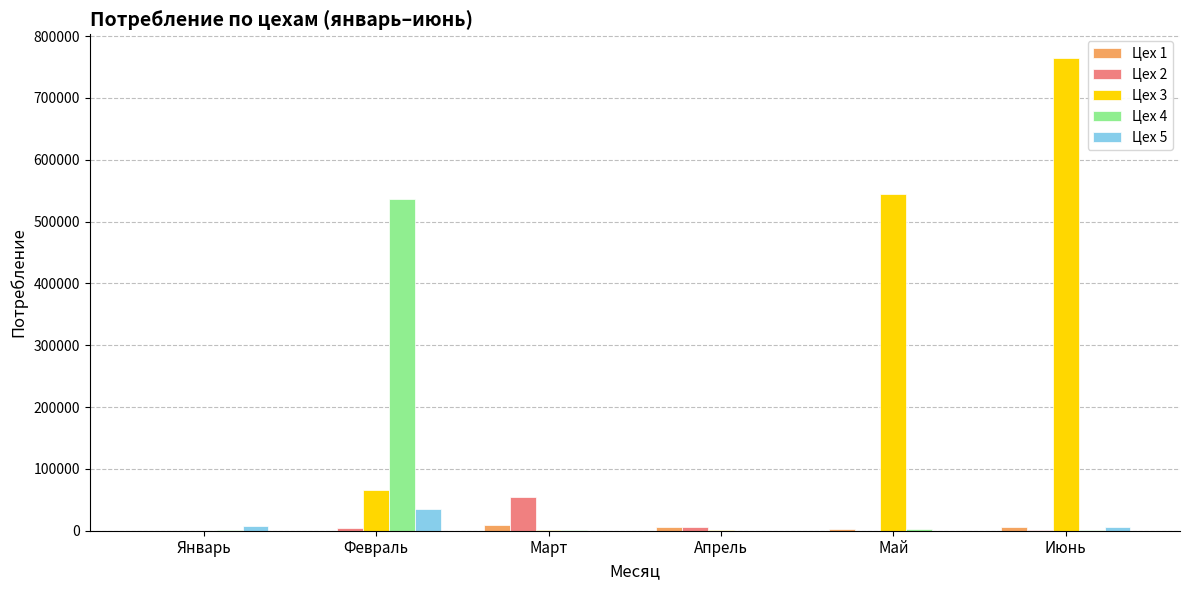

Is the value of Цех 3 at Июнь greater than the value of Цех 4 at Март?

Yes